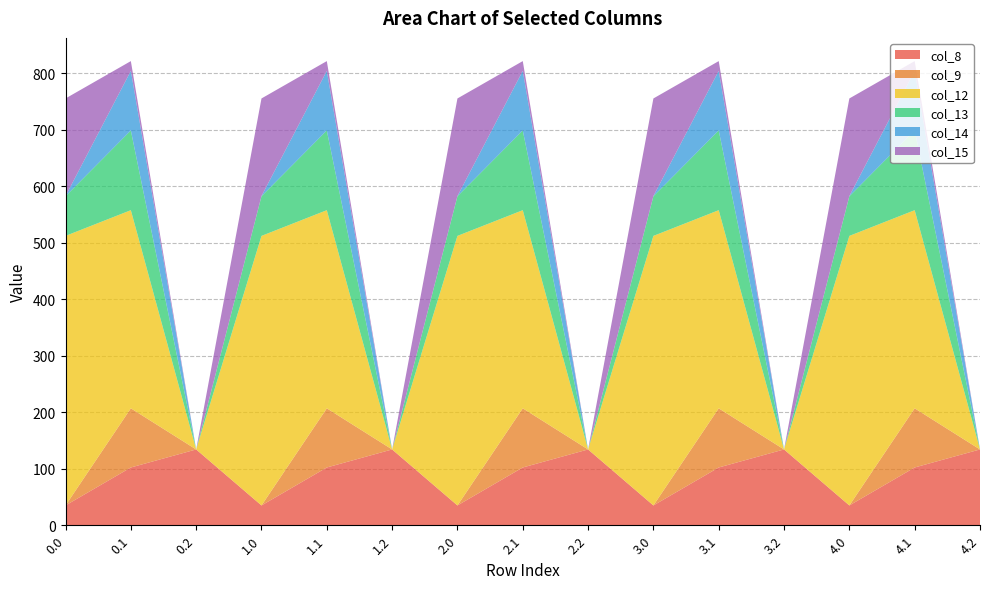

Reading right to left, what are all the values shown in this chart?

col_8: 4.2=134.2	4.1=102.3	4.0=35.0	3.2=134.2	3.1=102.3	3.0=35.0	2.2=134.2	2.1=102.3	2.0=35.0	1.2=134.2	1.1=102.3	1.0=35.0	0.2=134.2	0.1=102.3	0.0=35.0
col_9: 4.2=0.0	4.1=104.8	4.0=0.0	3.2=0.0	3.1=104.8	3.0=0.0	2.2=0.0	2.1=104.8	2.0=0.0	1.2=0.0	1.1=104.8	1.0=0.0	0.2=0.0	0.1=104.8	0.0=0.0
col_12: 4.2=0.0	4.1=350.8	4.0=477.2	3.2=0.0	3.1=350.8	3.0=477.2	2.2=0.0	2.1=350.8	2.0=477.2	1.2=0.0	1.1=350.8	1.0=477.2	0.2=0.0	0.1=350.8	0.0=477.2
col_13: 4.2=0.0	4.1=141.2	4.0=70.2	3.2=0.0	3.1=141.2	3.0=70.2	2.2=0.0	2.1=141.2	2.0=70.2	1.2=0.0	1.1=141.2	1.0=70.2	0.2=0.0	0.1=141.2	0.0=70.2
col_14: 4.2=0.0	4.1=105.5	4.0=0.3	3.2=0.0	3.1=105.5	3.0=0.3	2.2=0.0	2.1=105.5	2.0=0.3	1.2=0.0	1.1=105.5	1.0=0.3	0.2=0.0	0.1=105.5	0.0=0.3
col_15: 4.2=0.0	4.1=17.3	4.0=172.8	3.2=0.0	3.1=17.3	3.0=172.8	2.2=0.0	2.1=17.3	2.0=172.8	1.2=0.0	1.1=17.3	1.0=172.8	0.2=0.0	0.1=17.3	0.0=172.8